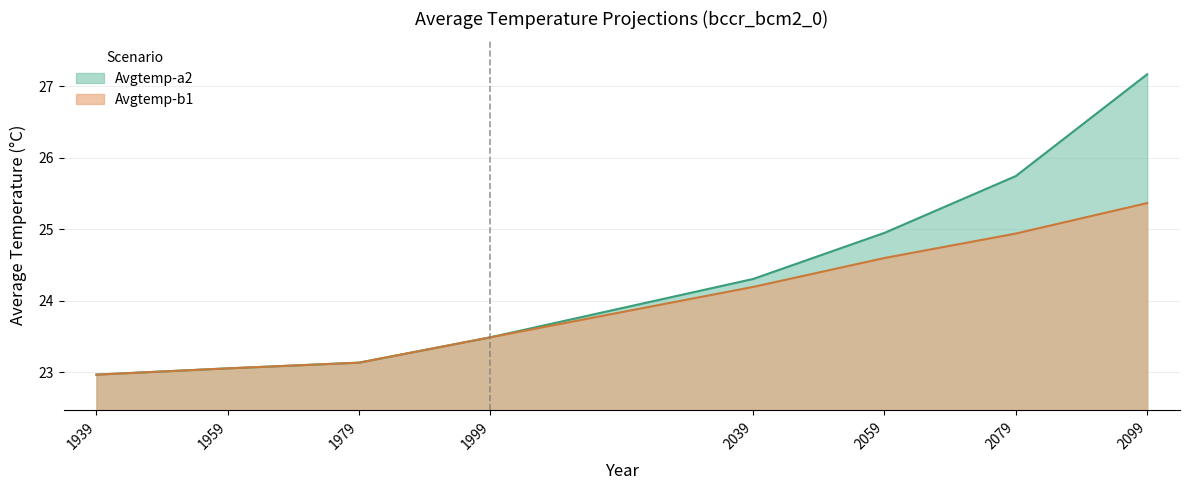

Which series has the widest spread of values?

Avgtemp-a2